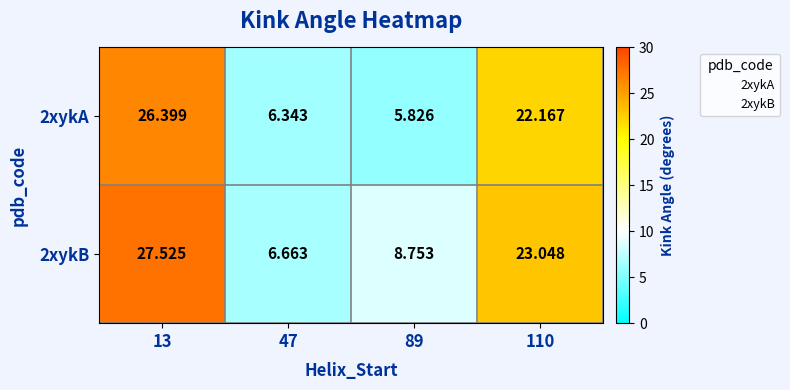

Is the value of 2xykB at 13 greater than the value of 2xykA at 89?

Yes